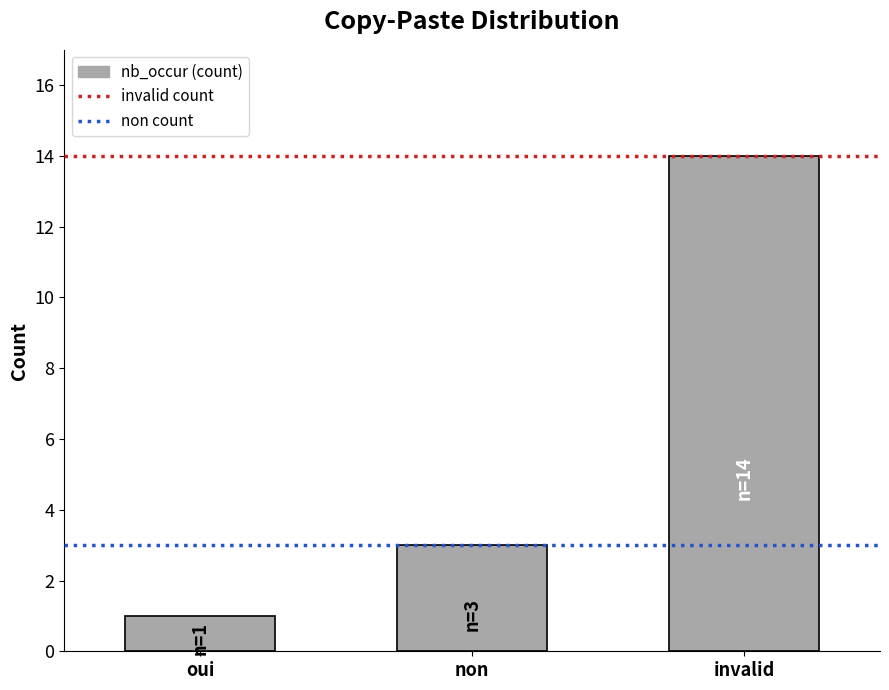

Reading left to right, list all the values displayed in this chart.

1	3	14